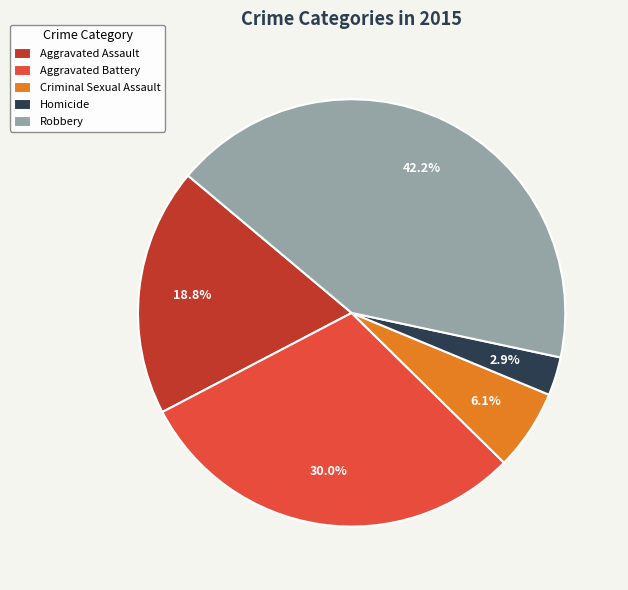

Which category has the smallest portion of the pie?

Homicide